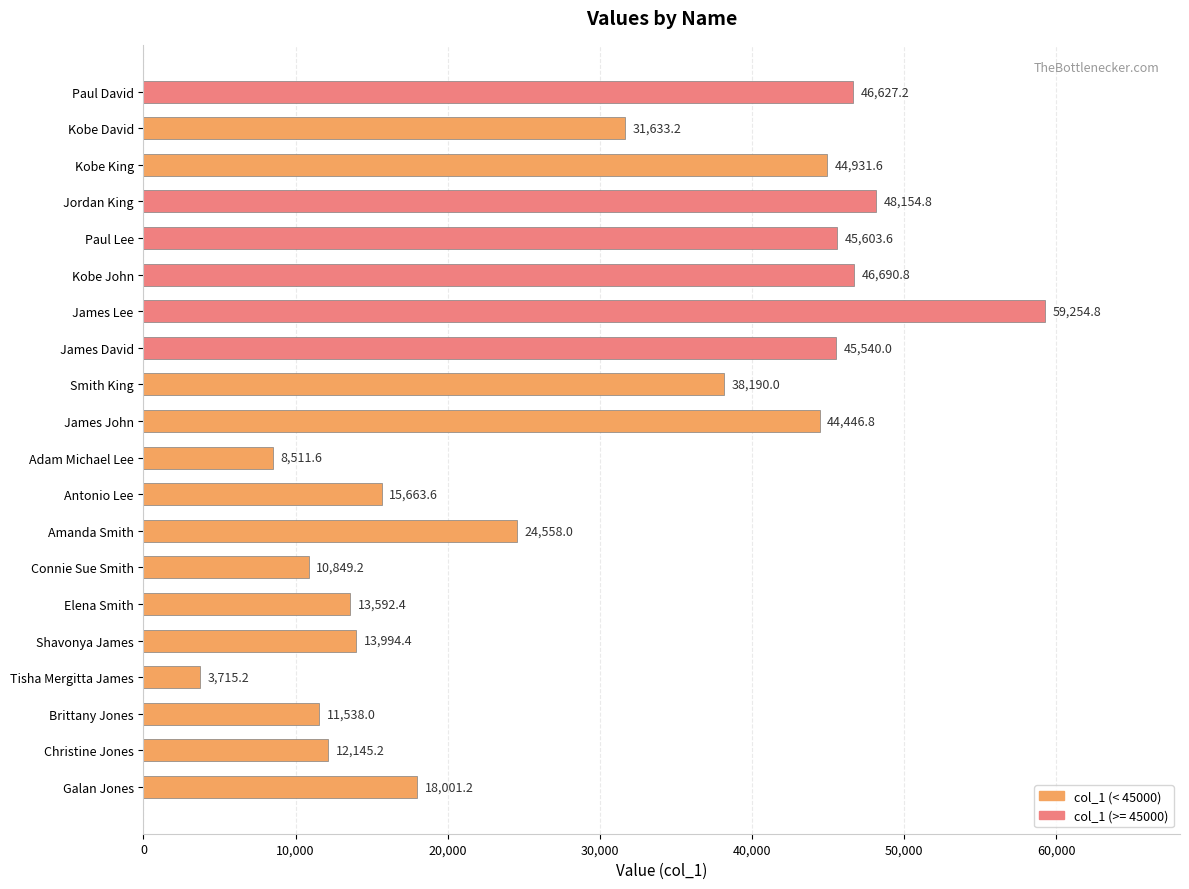

List the labels in order of value, smallest first.

Tisha Mergitta James, Adam Michael Lee, Connie Sue Smith, Brittany Jones, Christine Jones, Elena Smith, Shavonya James, Antonio Lee, Galan Jones, Amanda Smith, Kobe David, Smith King, James John, Kobe King, James David, Paul Lee, Paul David, Kobe John, Jordan King, James Lee